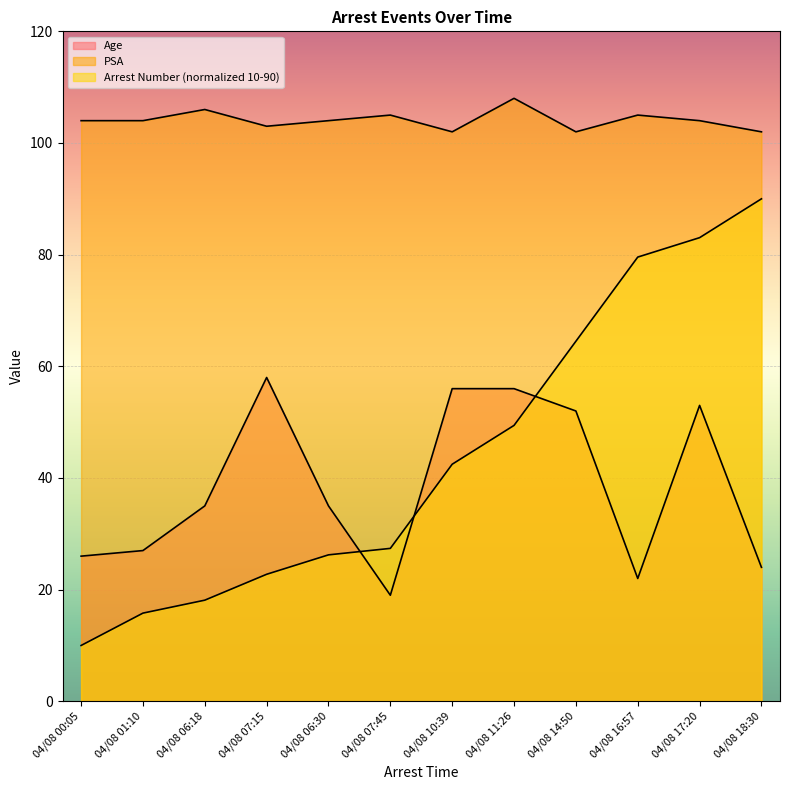

What are all the series names shown in the legend?

Age, PSA, Arrest Number